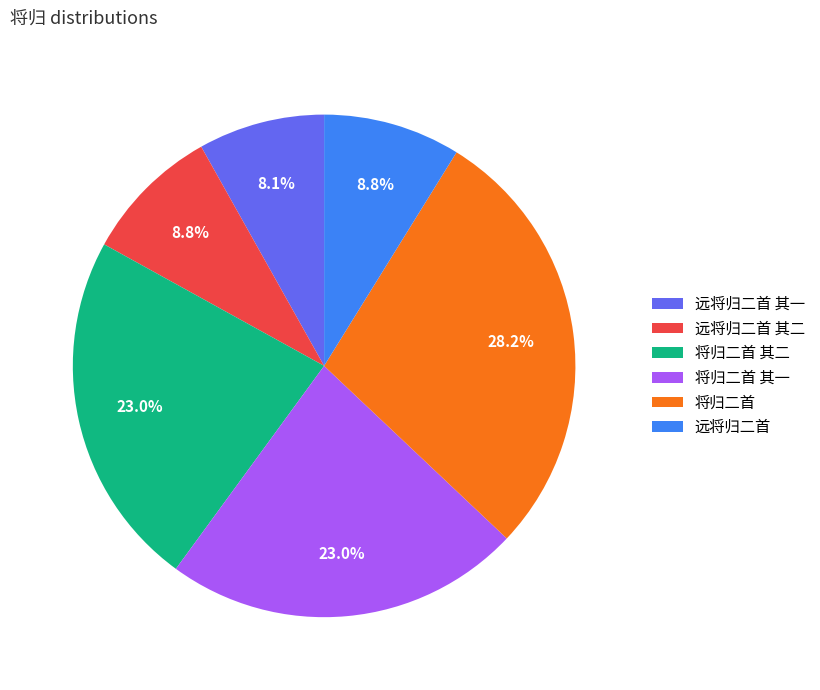

Which category has the biggest portion of the pie?

将归二首